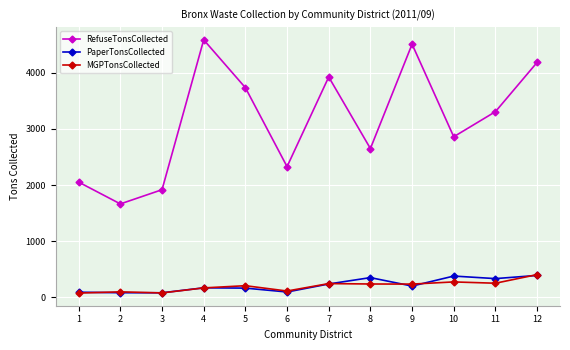

What is the difference between the second highest and second lowest values in the PaperTonsCollected series?

296.9